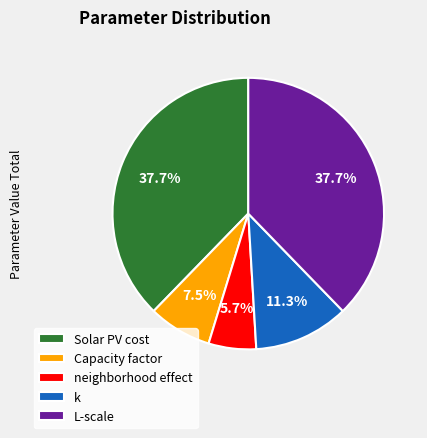

How much of the chart is everything except neighborhood effect?

94.3%